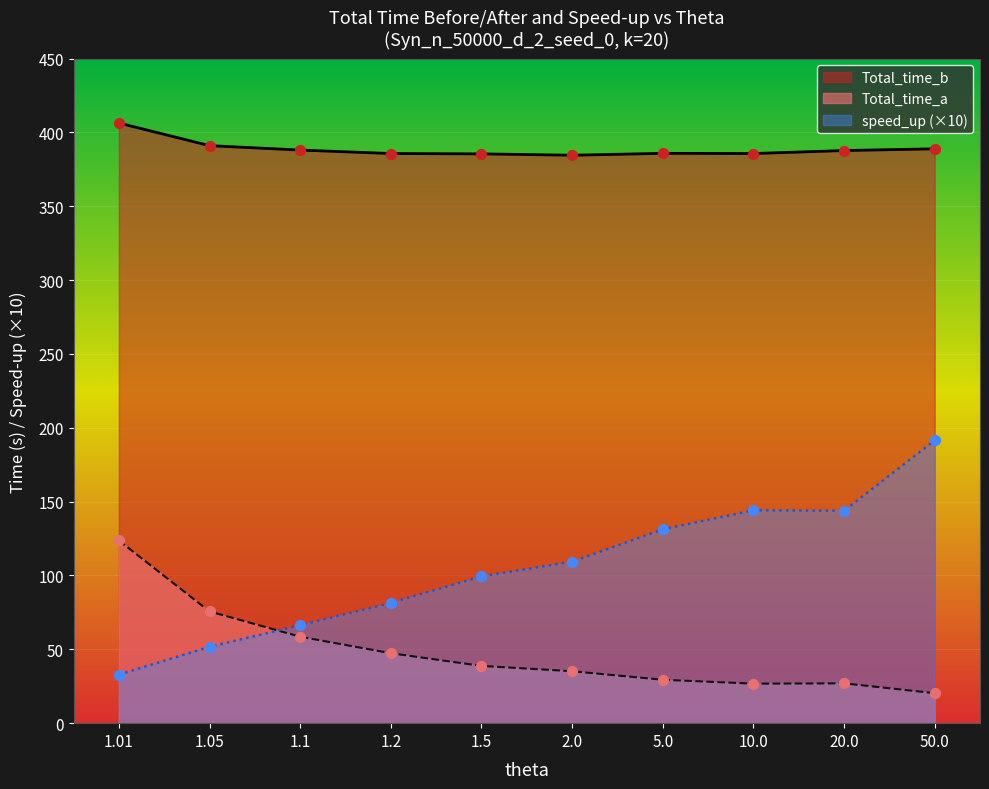

Which series has the largest Y range (max minus min)?

speed_up